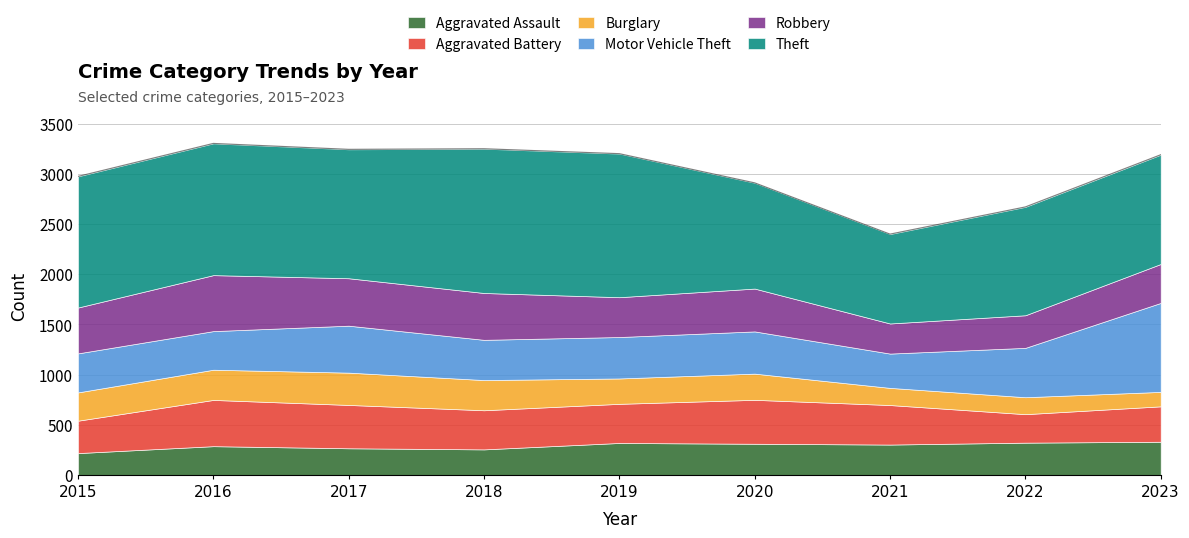

At how many categories does at least one series exceed 429?

9